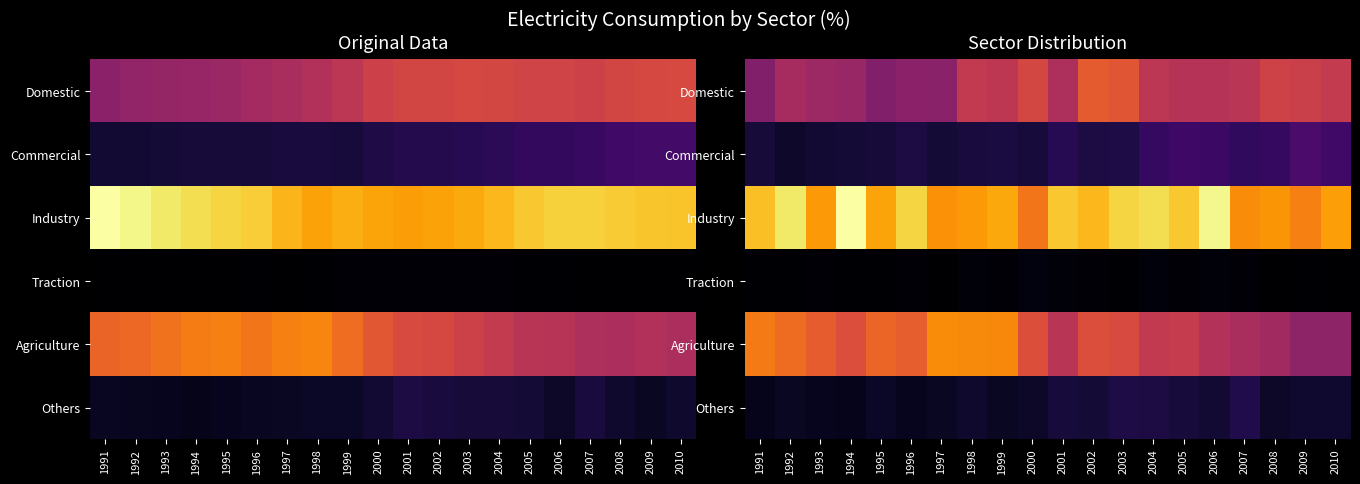

At how many categories does at least one series exceed 32?

18